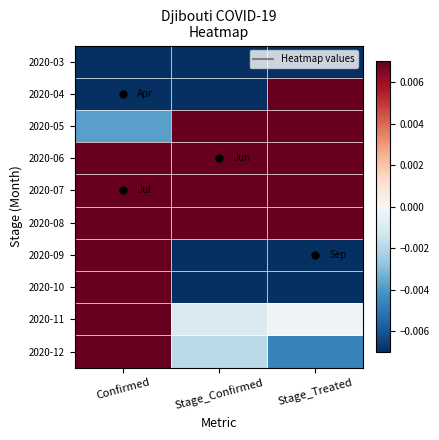

What is the difference between the highest and lowest values at Stage_Confirmed?

0.3